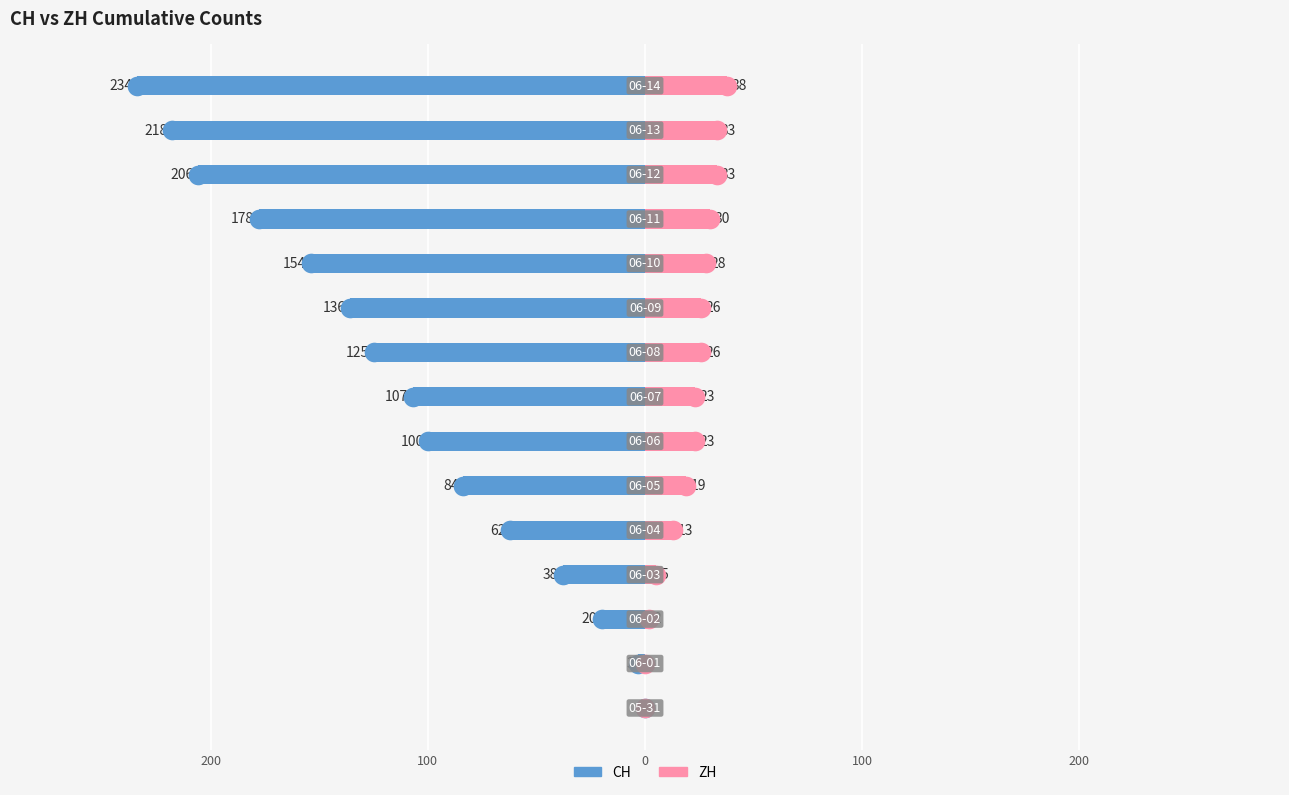

Which series has the widest spread of Y values?

CH